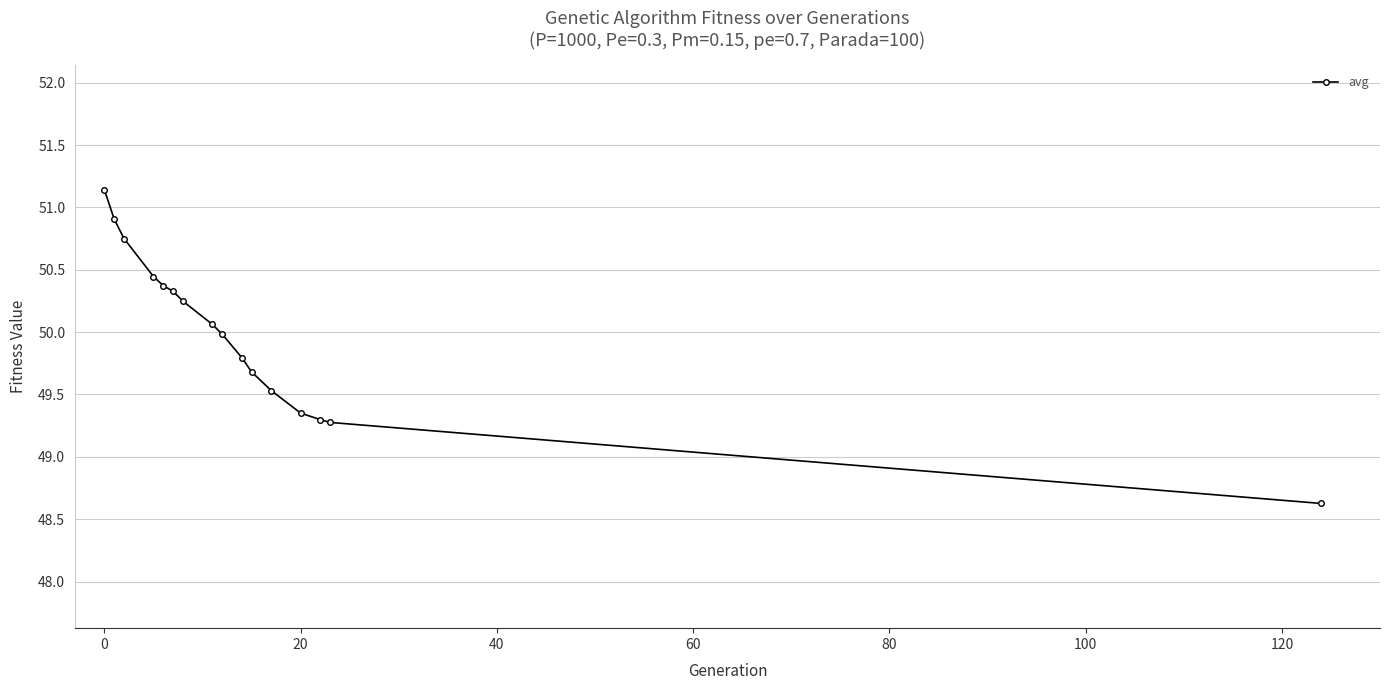

What is the greatest value displayed?

51.1